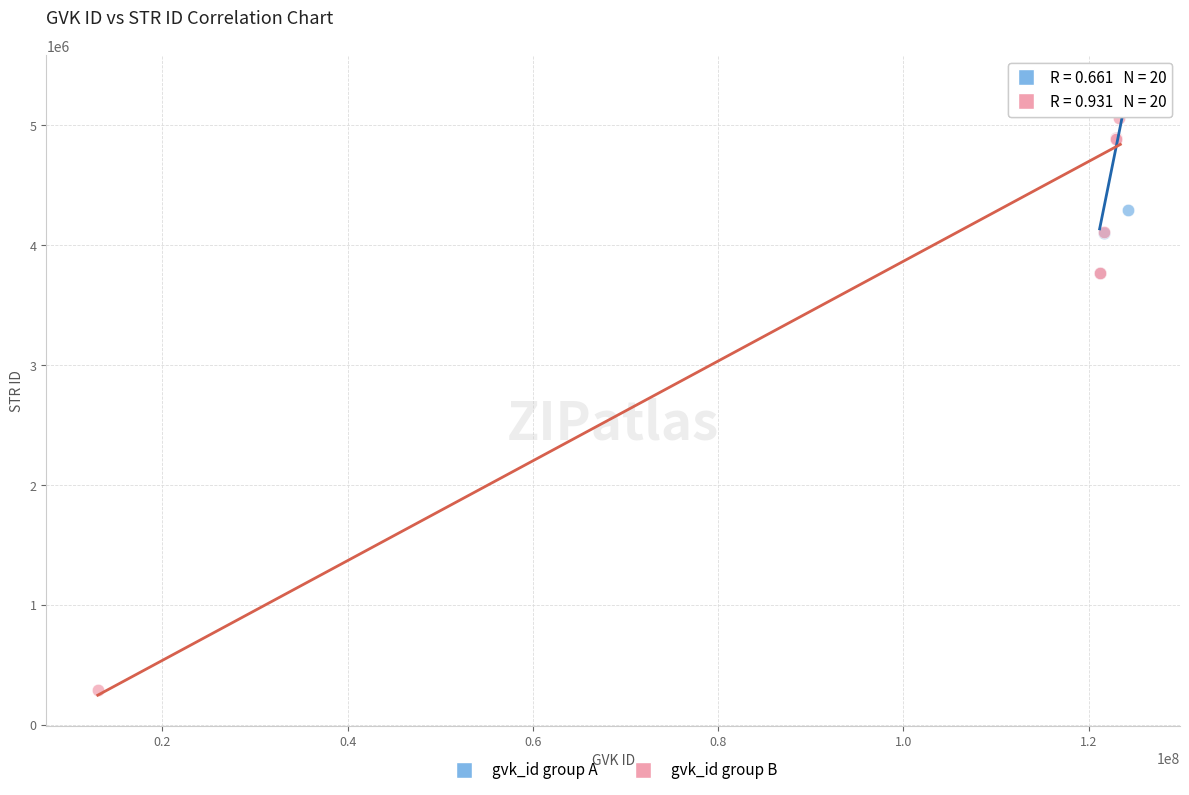

Which series has the largest Y range (max minus min)?

gvk_id group B